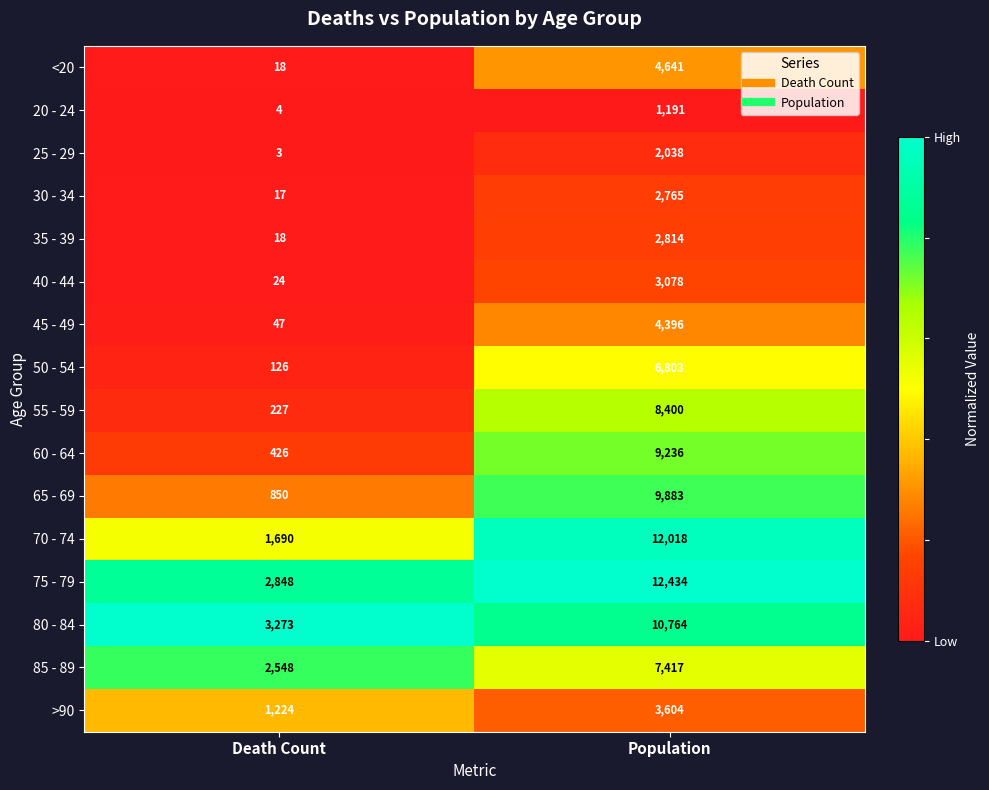

Which category has the highest value across all series?

Population